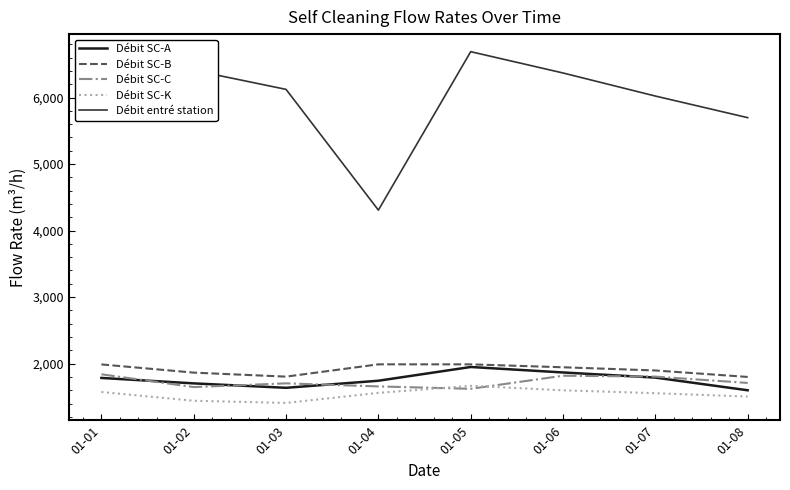

What is the difference between the highest and lowest values at 01-04?

2747.0